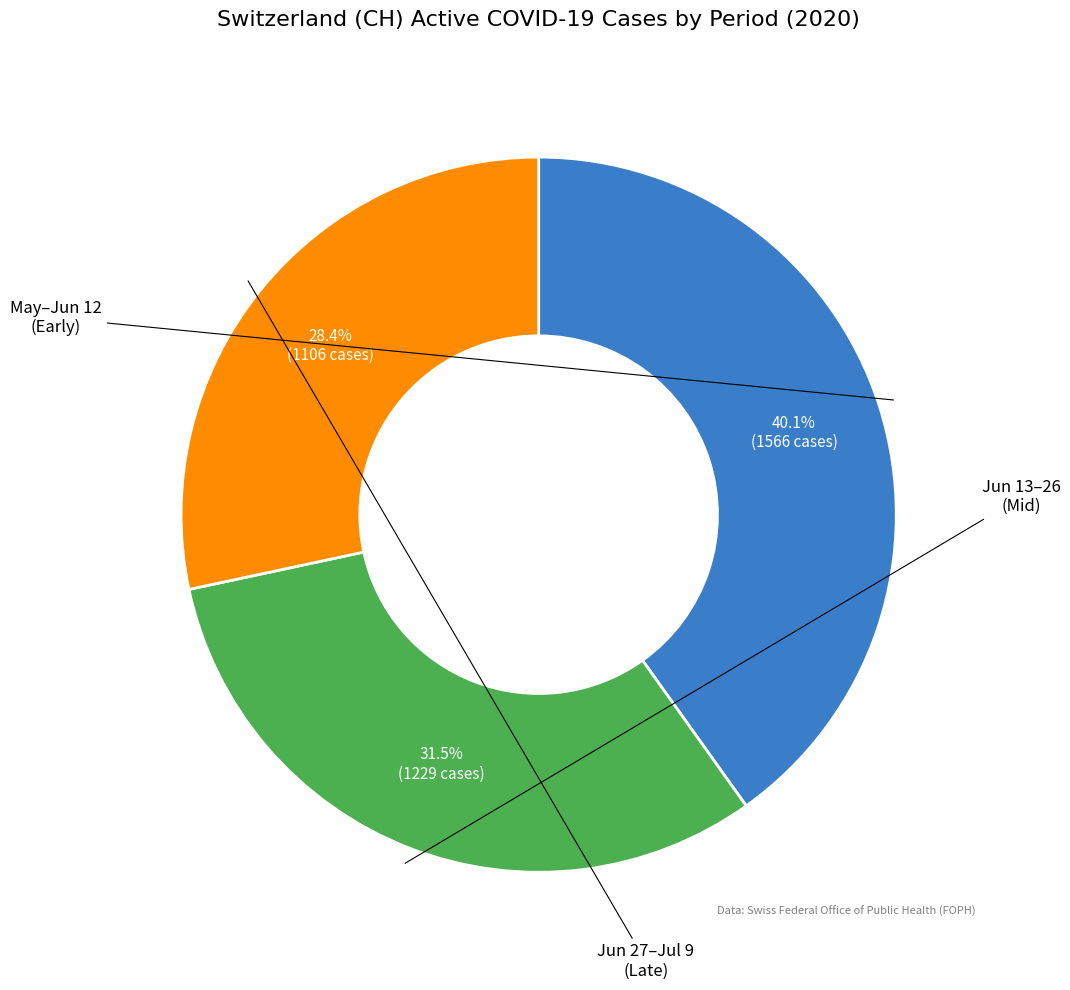

Is there a majority slice in this chart?

No